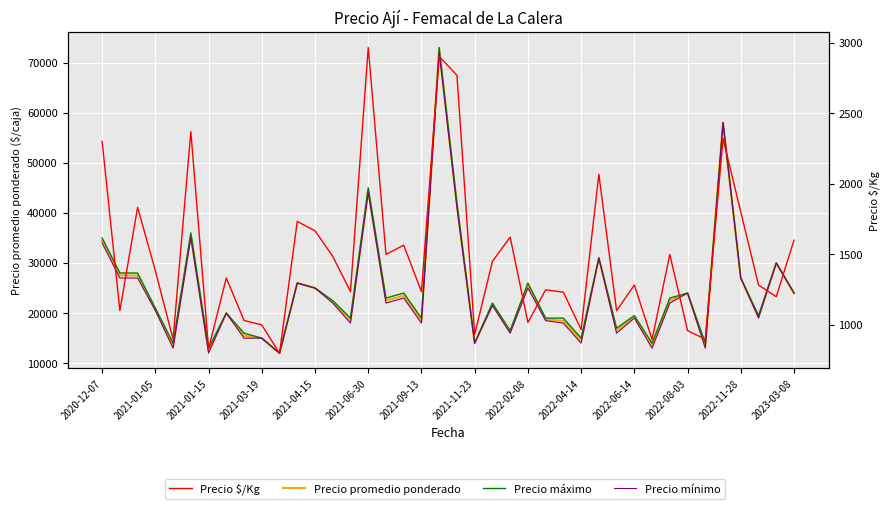

In Precio máximo, how many points are lower than both neighbors (excluding endpoints)?

13